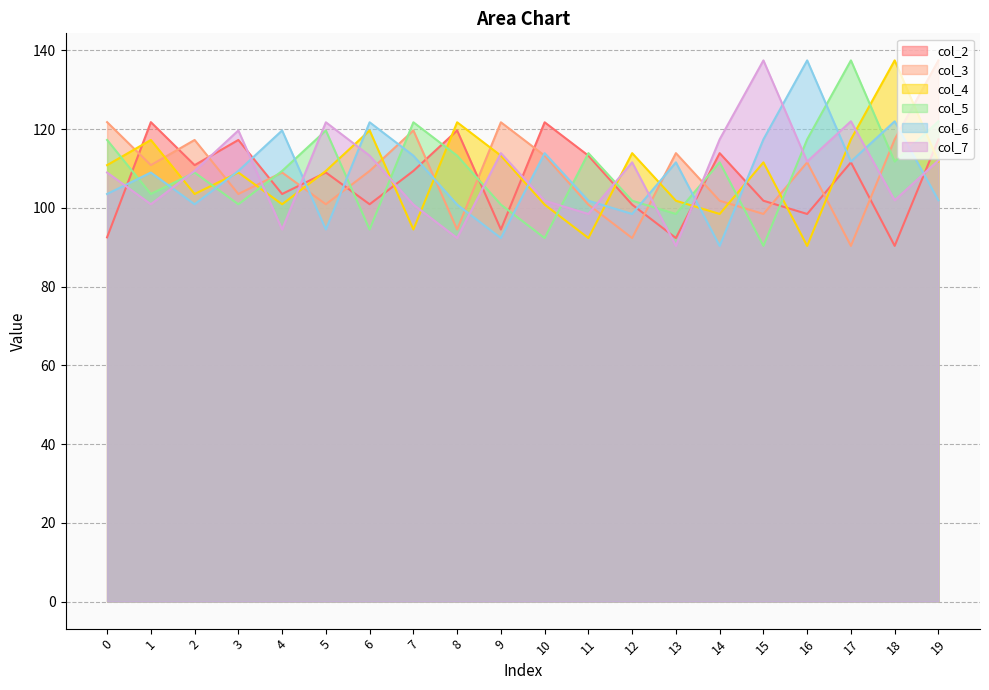

True or false: col_2 has a value of 173.6 at 6.

False